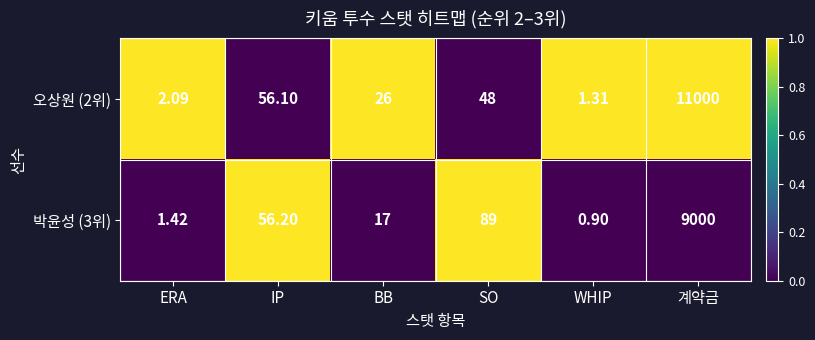

Rank the series by their average value, from lowest to highest.

박윤성 (3위), 오상원 (2위)